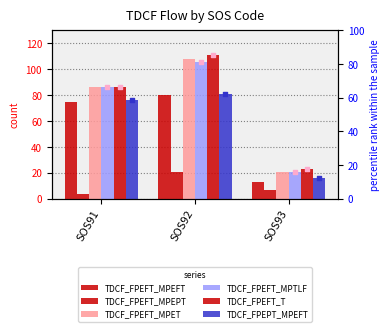

At how many categories does at least one series exceed 65?

2